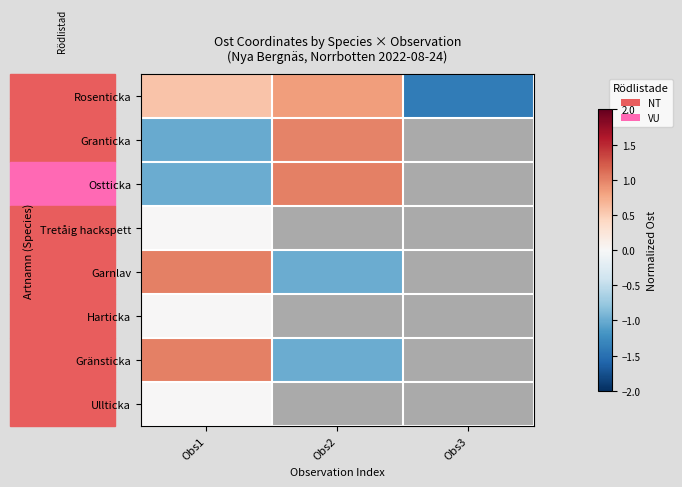

Is the value of Granticka at Obs1 greater than the value of Garnlav at Obs3?

No